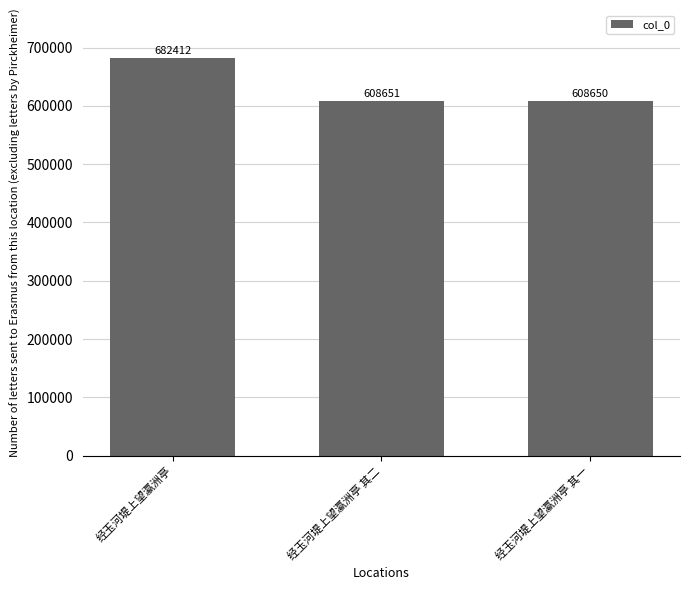

The chart shows a value of 608651 at 经玉河堤上望瀛洲亭 其二. True or false?

True